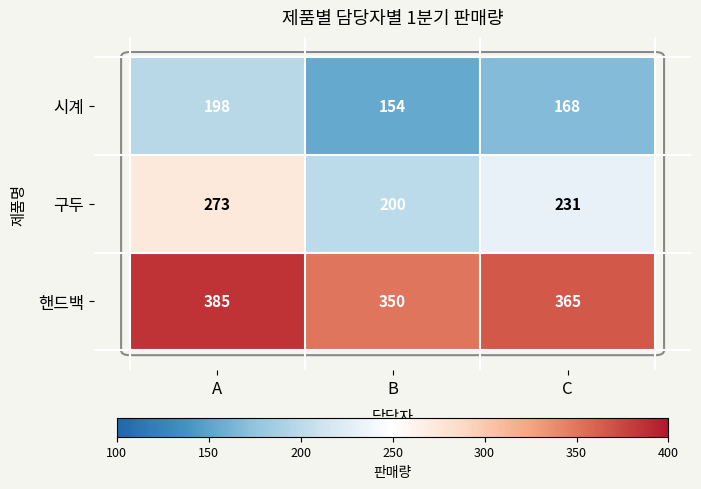

Between B and C, which series saw the biggest shift?

구두